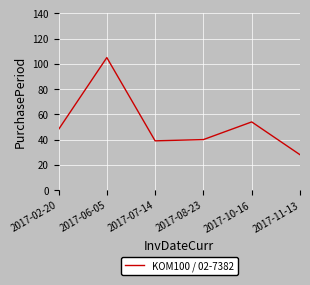

Reading left to right, transcribe all the data shown in this chart.

2017-02-20=48	2017-06-05=105	2017-07-14=39	2017-08-23=40	2017-10-16=54	2017-11-13=28